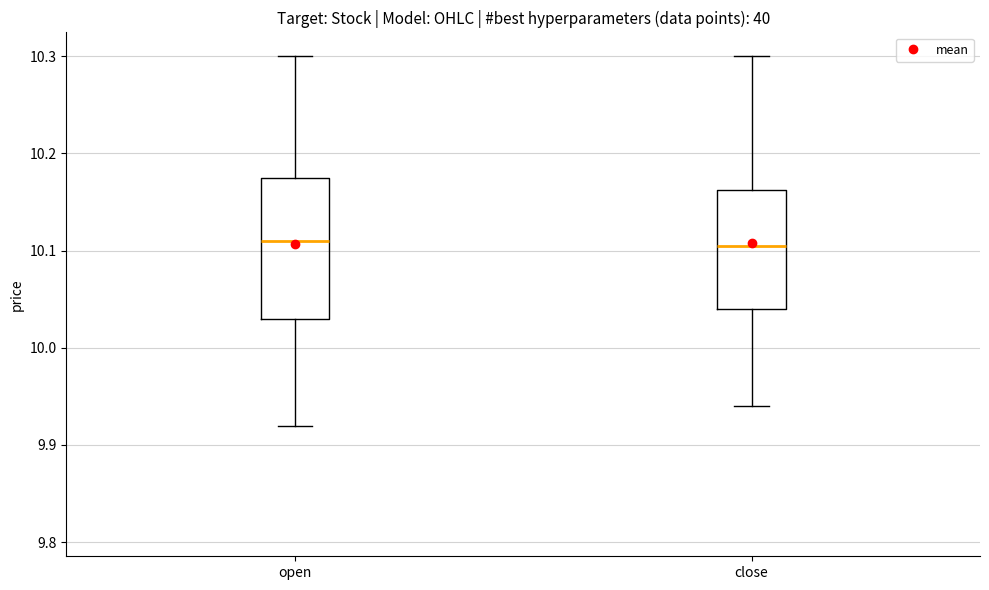

Reading left to right, transcribe this box plot: for each box, give where its median line is, the range the box spans, and where its two whiskers end, as read against the y-axis. The values are not printed on the chart, so give them approximately, as read against the axis.

open: median 10.11, box 10.03 to 10.18, whiskers 9.92 to 10.30
close: median 10.11, box 10.04 to 10.16, whiskers 9.94 to 10.30